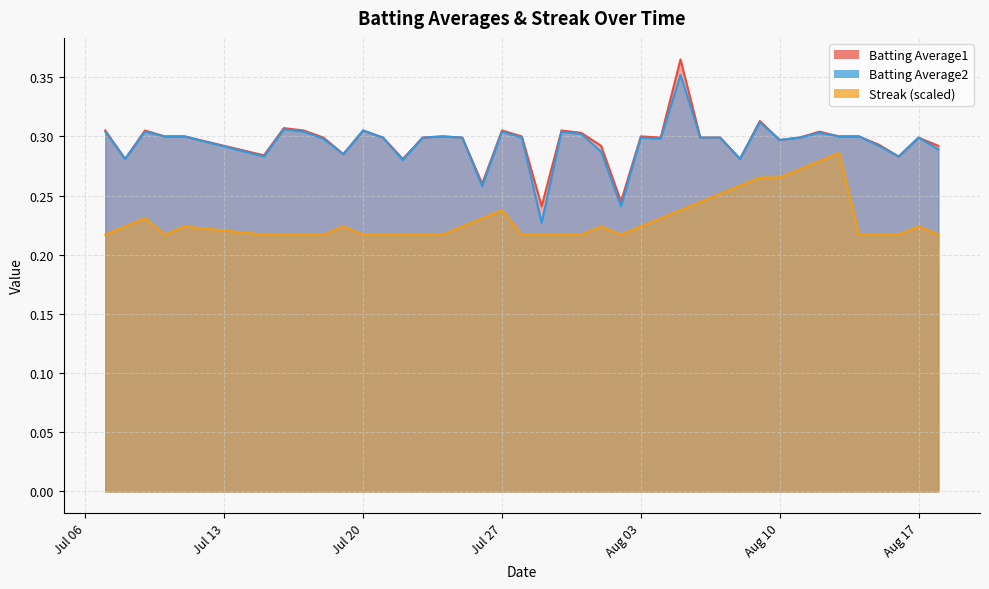

True or false: Batting Average1 and Streak (scaled) intersect in this chart.

False